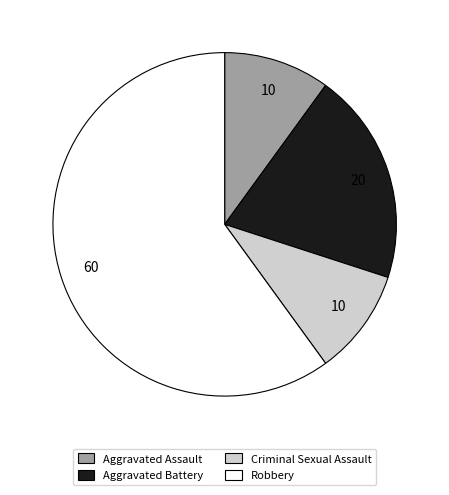

The Criminal Sexual Assault slice represents 10% of the pie. True or false?

True